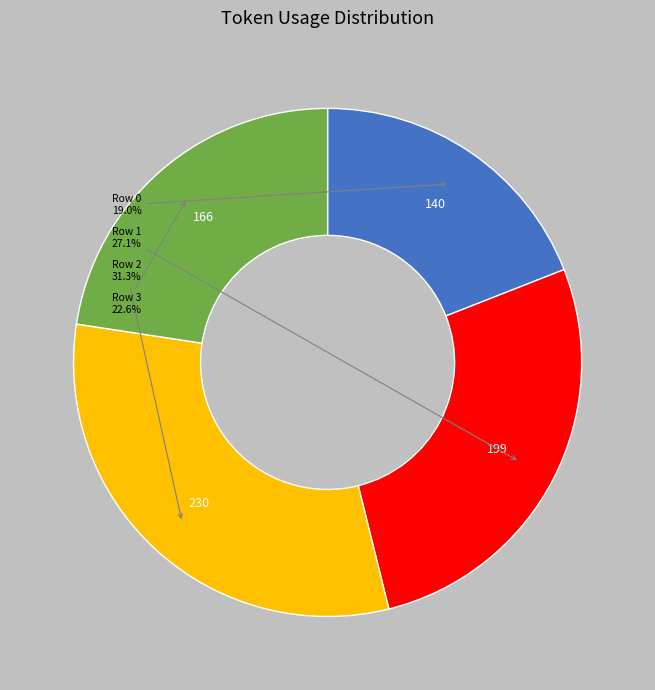

Is there any slice that represents more than half of the pie?

No